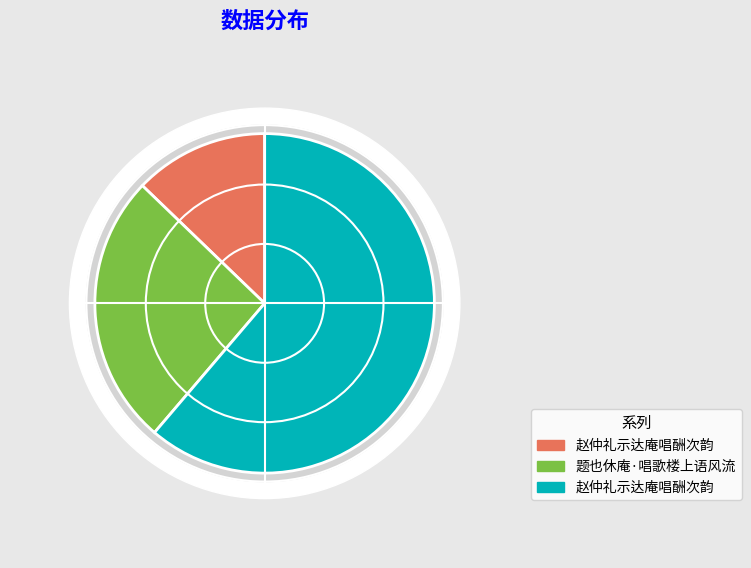

To the nearest percent, what is the difference between the largest and smallest slice percentages?

48%